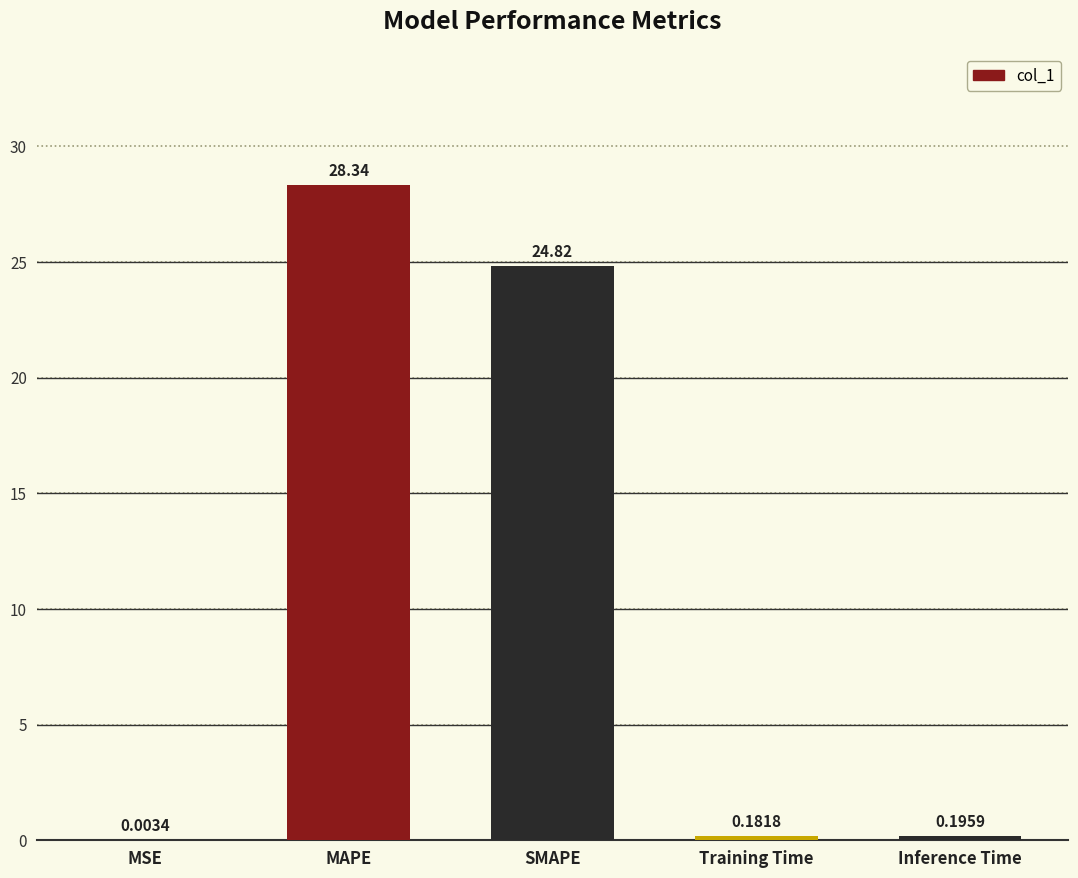

What is the sum of the values at SMAPE and Training Time?

25.0